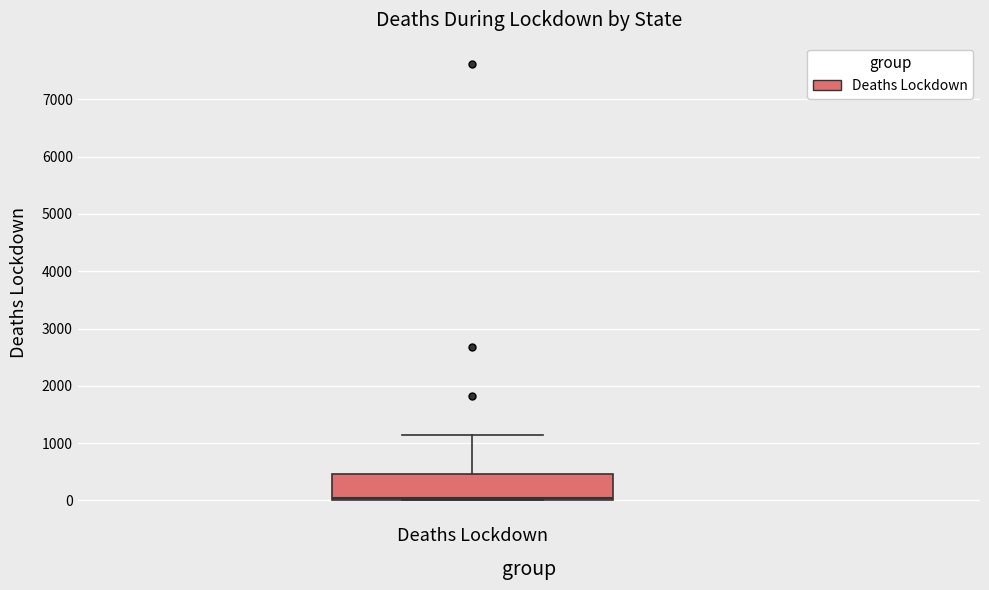

Where does the median line of the box for Deaths Lockdown sit on the y-axis? The values are not printed on the chart, so give them approximately, as read against the axis.

100